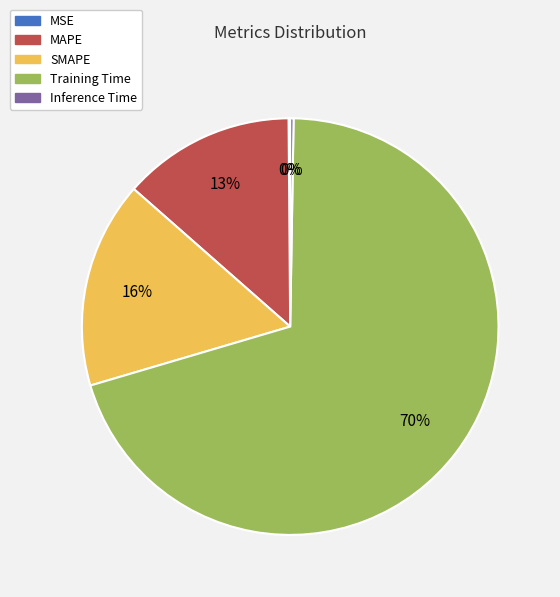

Is there any slice that represents more than half of the pie?

Yes